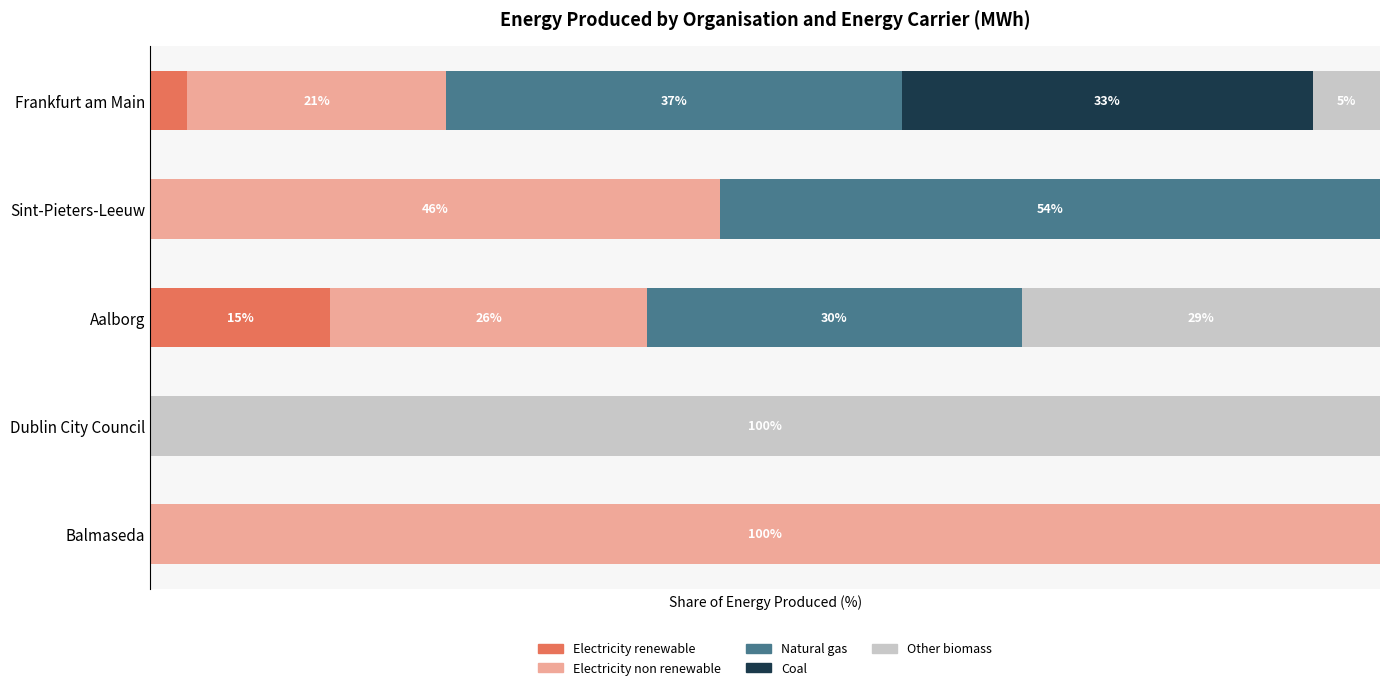

What are all the series names shown in the legend?

Electricity renewable, Electricity non renewable, Natural gas, Coal, Other biomass